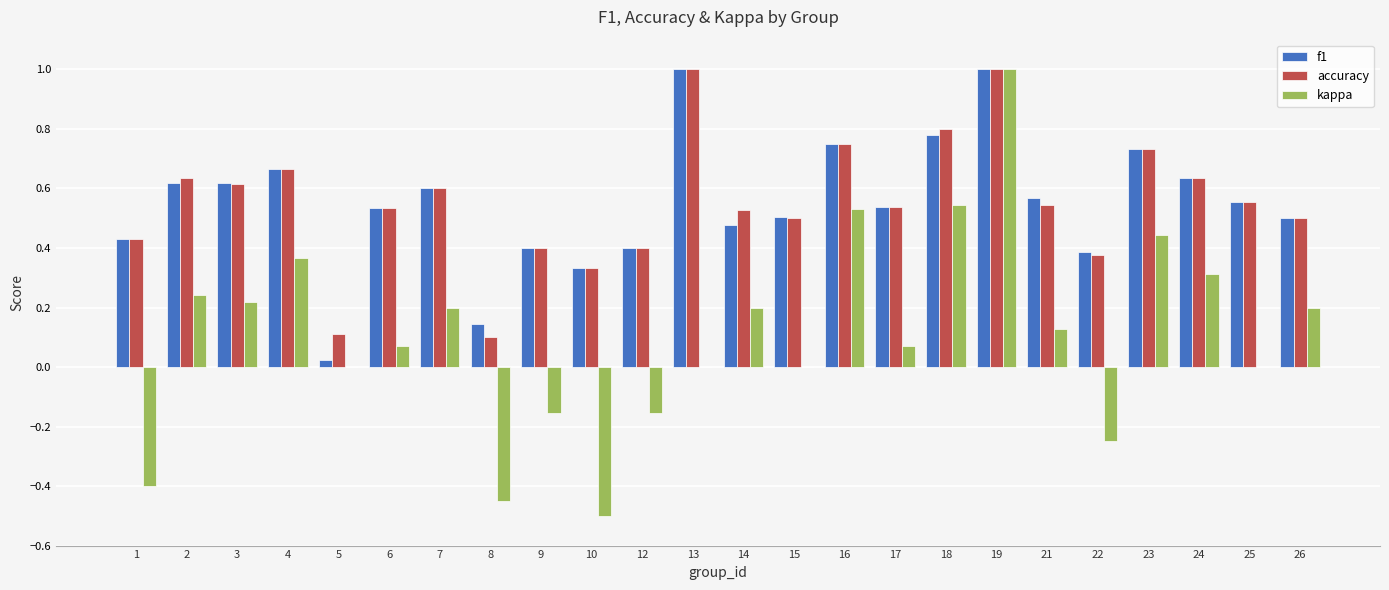

What is the sum of all accuracy values?

13.3